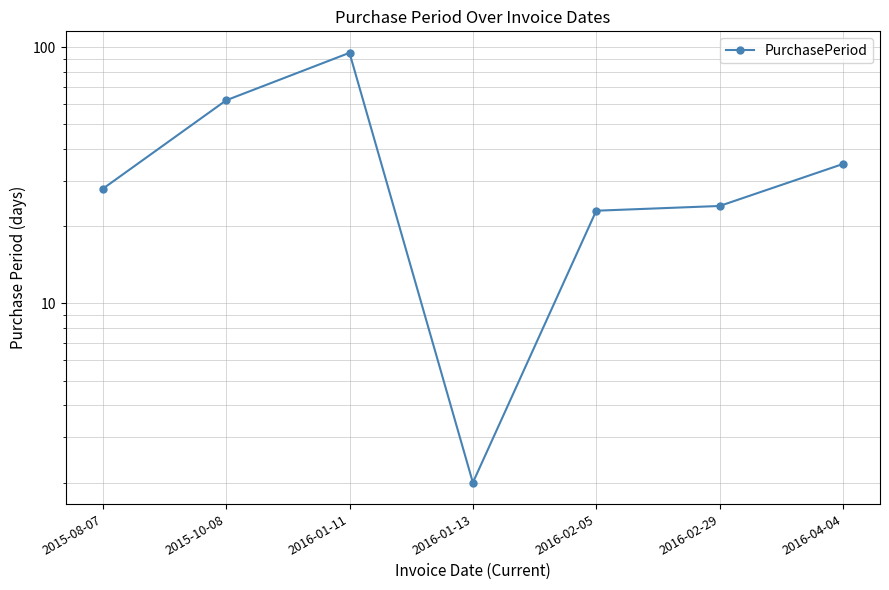

Which category has the highest value across all series?

2016-01-11